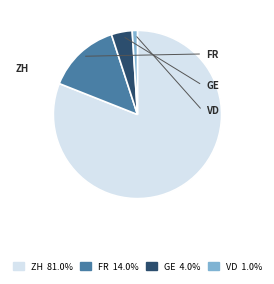

Do FR and ZH together represent more than half of the pie?

Yes